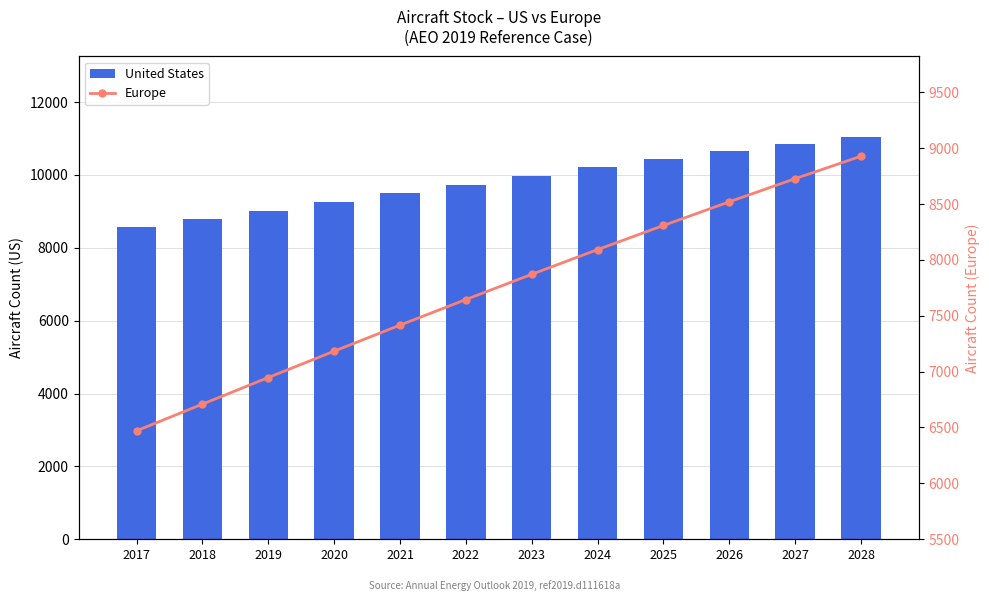

Rank the series by their maximum value, from highest to lowest.

United States, Europe